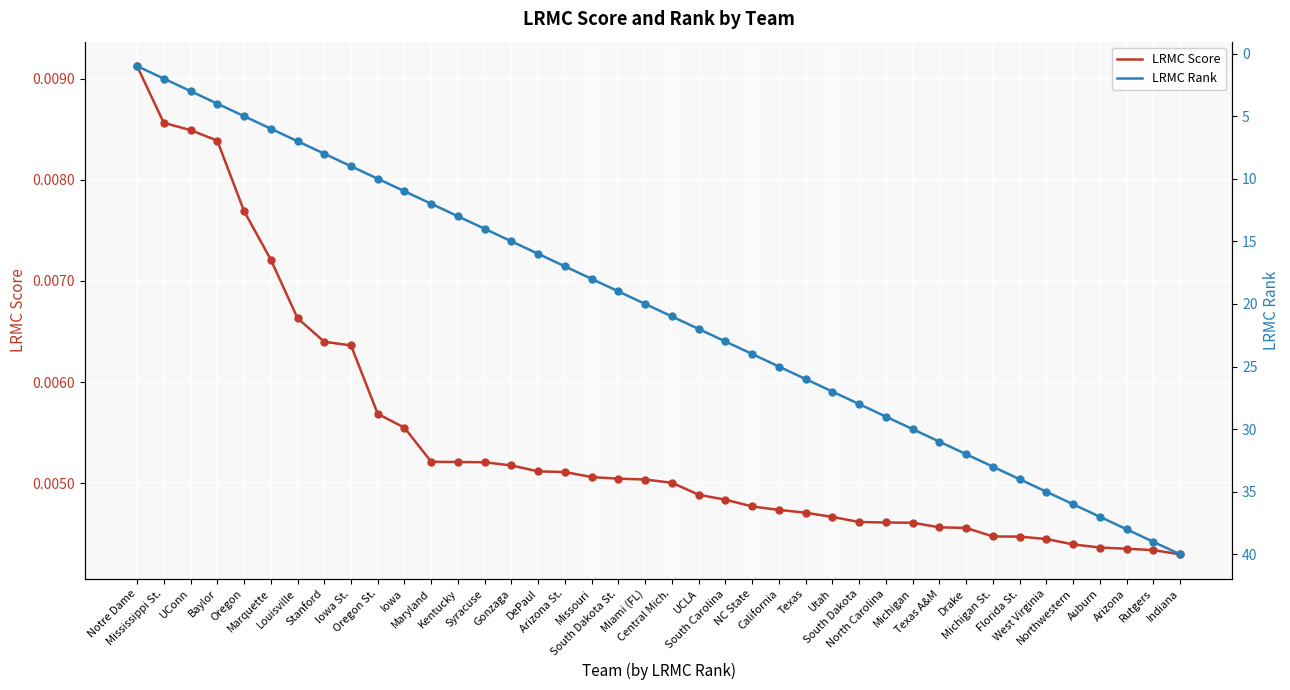

Rank the series at South Dakota from lowest to highest value.

LRMC Score, LRMC Rank